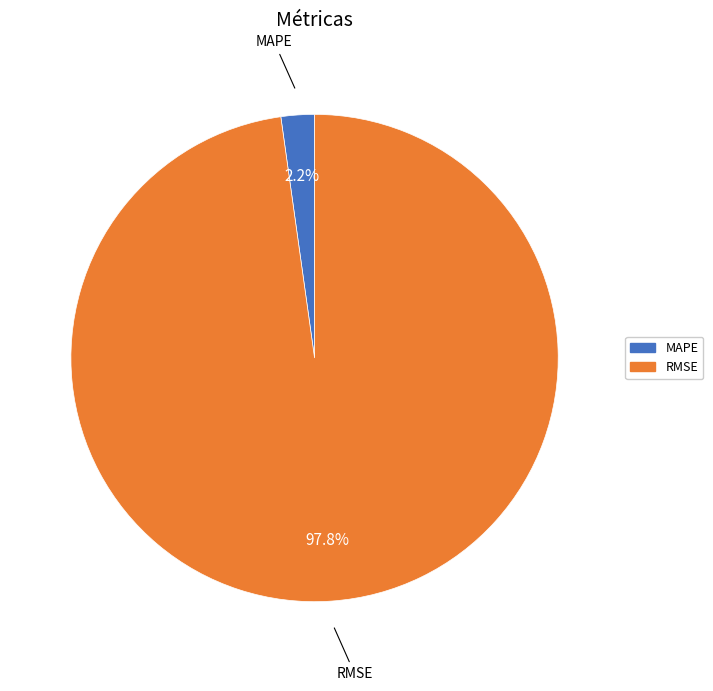

Is there any slice that represents more than half of the pie?

Yes